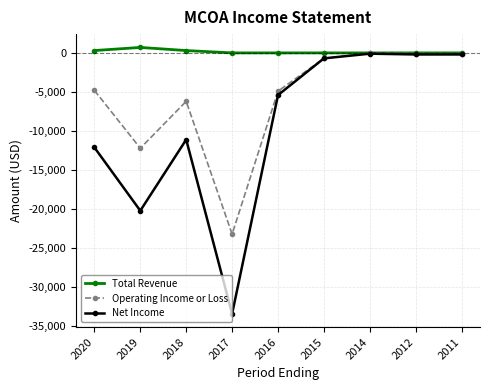

Does the chart display data point markers on the line(s)?

Yes